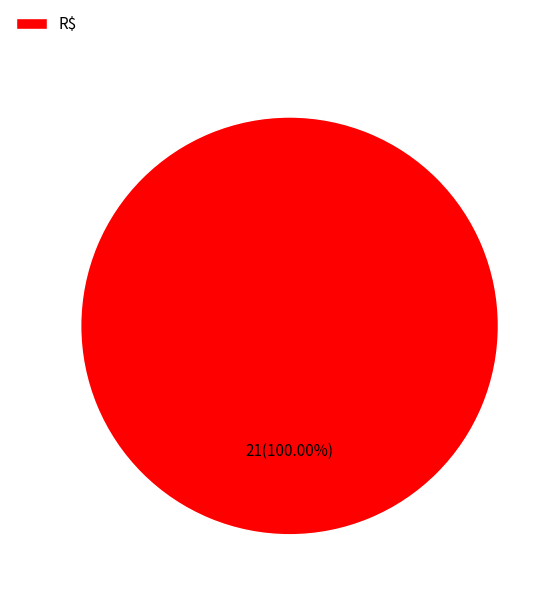

Rank the categories by value from lowest to highest.

R$